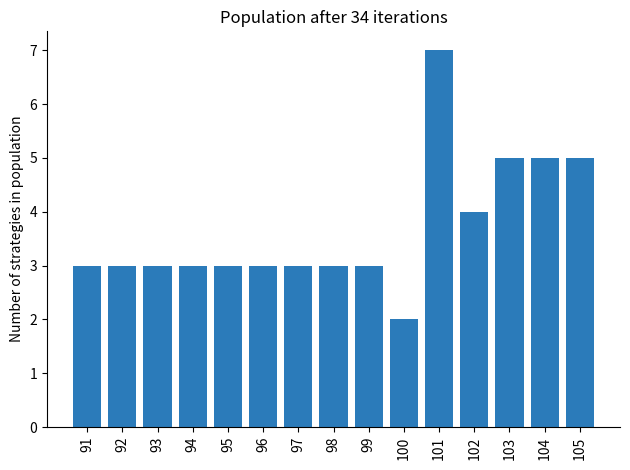

What is the ratio of the value at 102 to the value at 92?

1.3